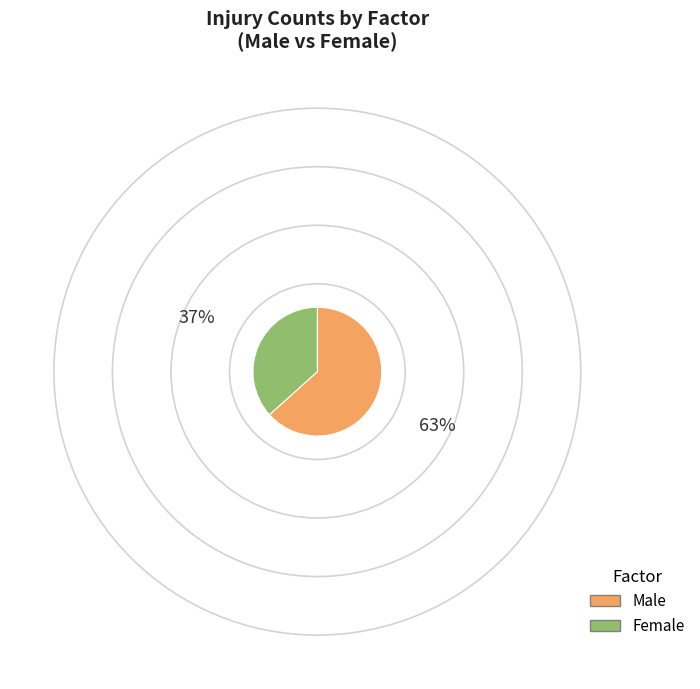

Is there a majority slice in this chart?

Yes